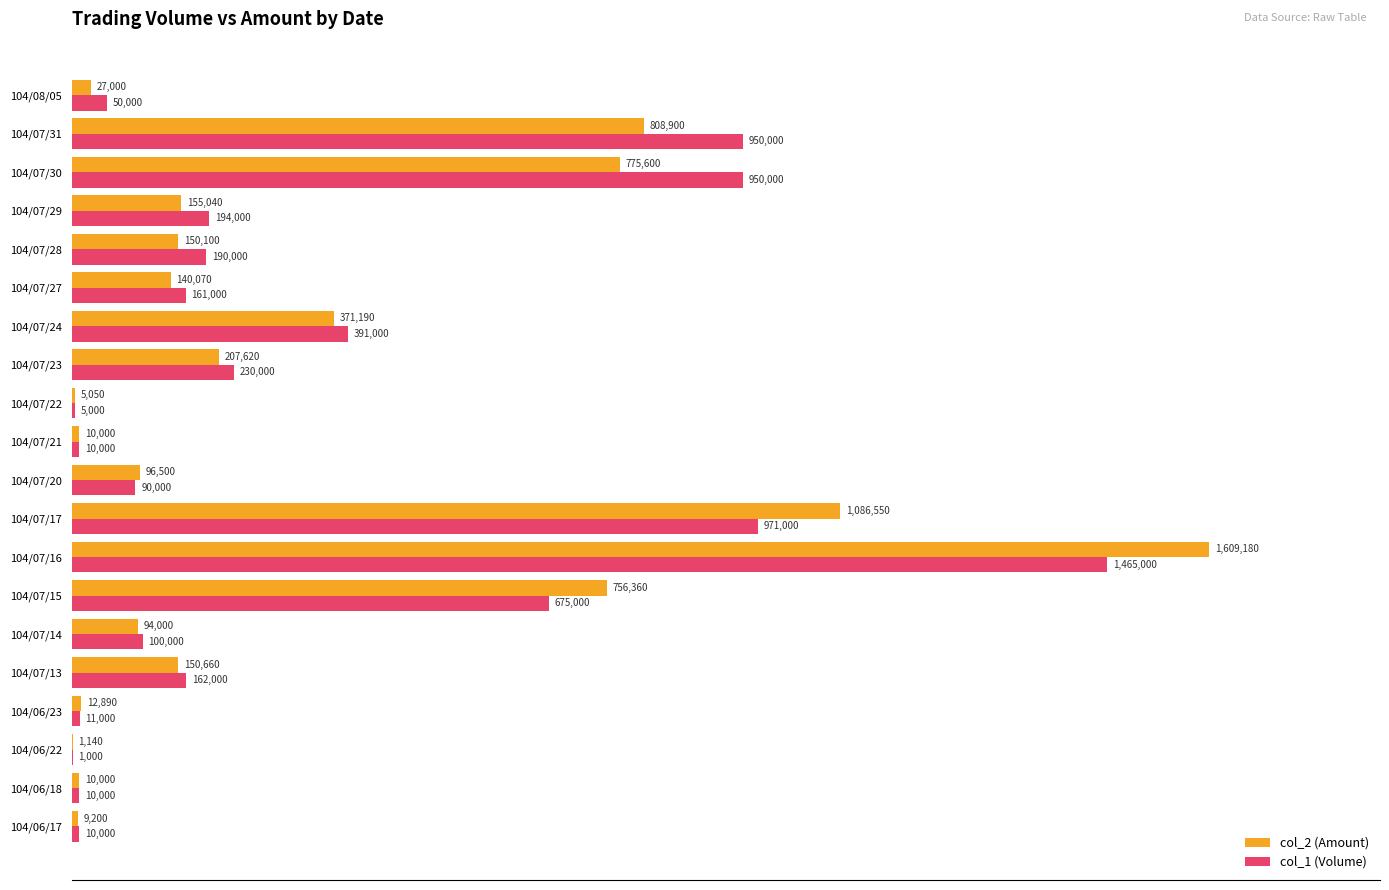

List the series in order of their peak value, lowest first.

col_1 (Volume), col_2 (Amount)